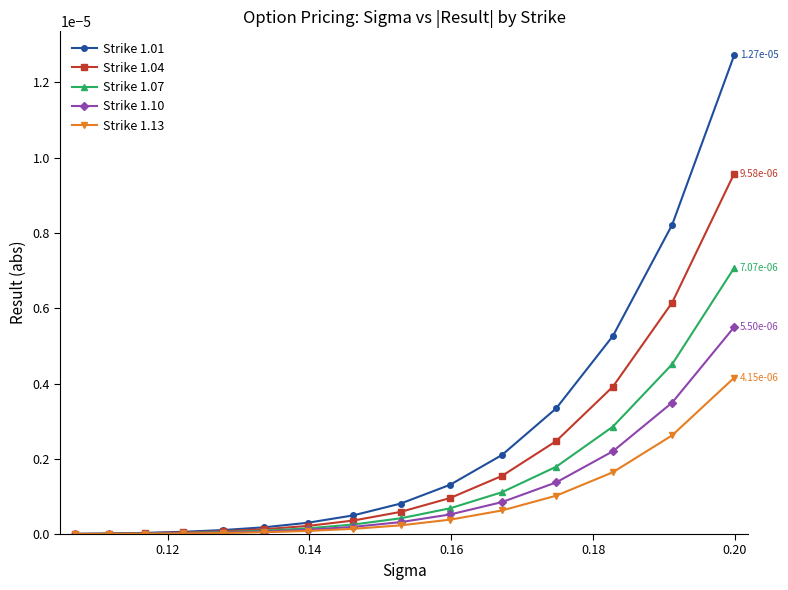

Rank the series by their average value, from lowest to highest.

Strike 1.13, Strike 1.10, Strike 1.07, Strike 1.04, Strike 1.01